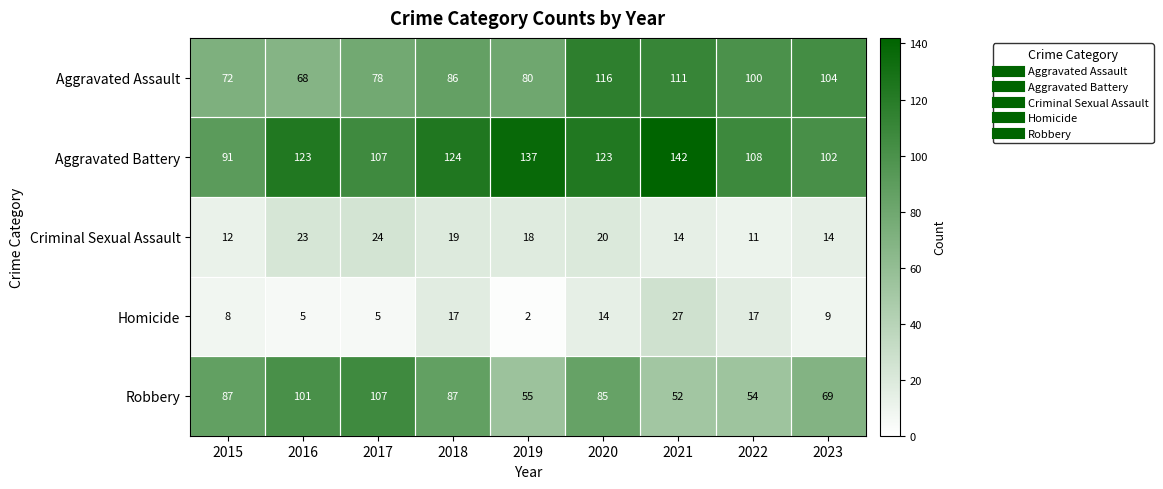

At which label is Aggravated Assault closest to 92?

2018